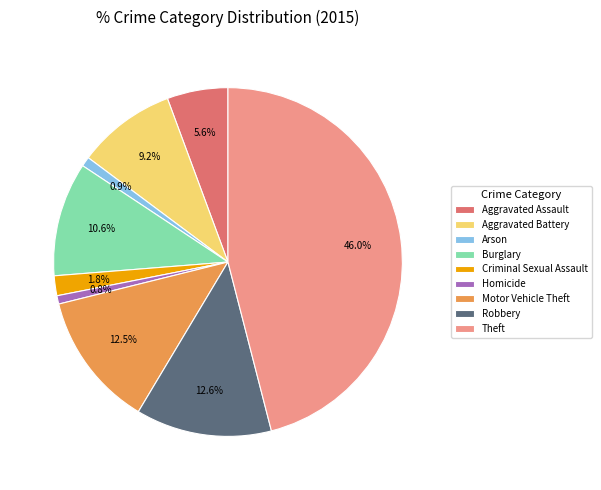

Between Motor Vehicle Theft and Homicide, which is larger?

Motor Vehicle Theft